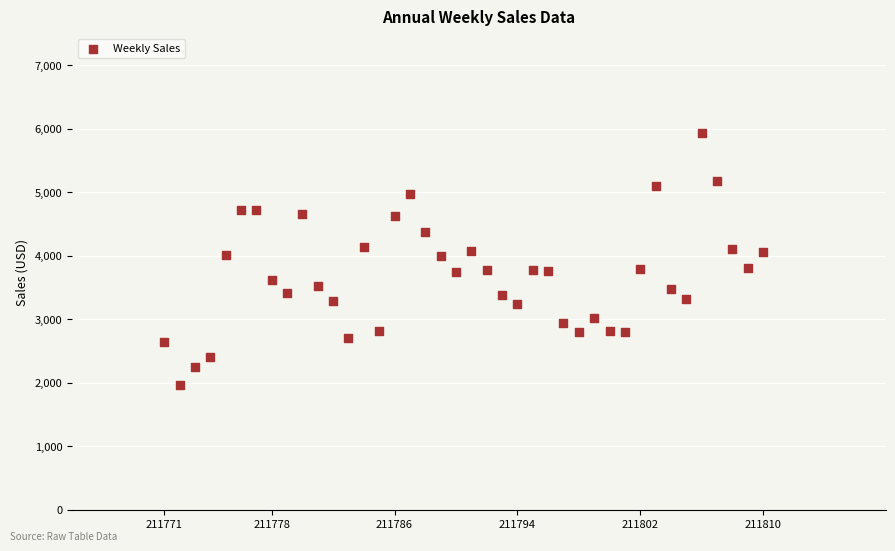

What is the range of X values (max minus min)?

39.0